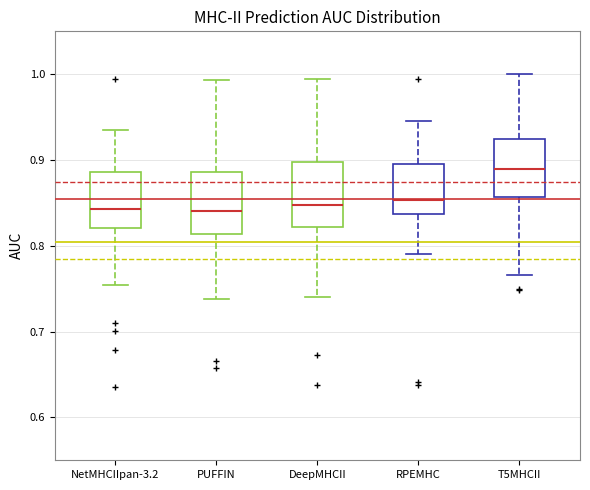

Reading left to right, transcribe this box plot: for each box, give where its median line is, the range the box spans, and where its two whiskers end, as read against the y-axis. The values are not printed on the chart, so give them approximately, as read against the axis.

NetMHCIIpan-3.2: median 0.84, box 0.82 to 0.89, whiskers 0.75 to 0.94
PUFFIN: median 0.84, box 0.81 to 0.89, whiskers 0.74 to 0.99
DeepMHCII: median 0.85, box 0.82 to 0.90, whiskers 0.74 to 1.00
RPEMHC: median 0.85, box 0.84 to 0.90, whiskers 0.79 to 0.95
T5MHCII: median 0.89, box 0.86 to 0.92, whiskers 0.77 to 1.00